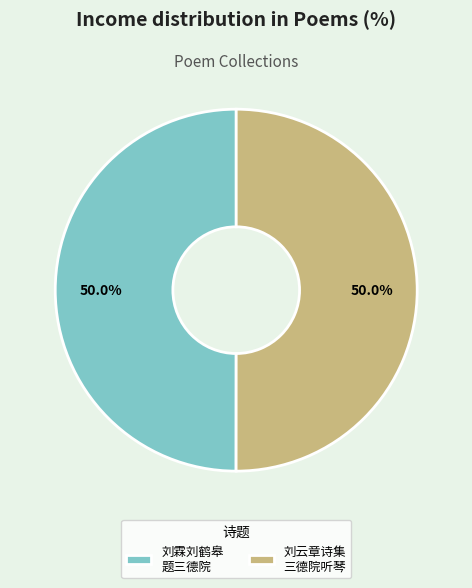

Approximately how many times larger is the value at 刘云章诗集 三德院听琴 compared to 刘霖刘鹤皋 题三德院?

1.0